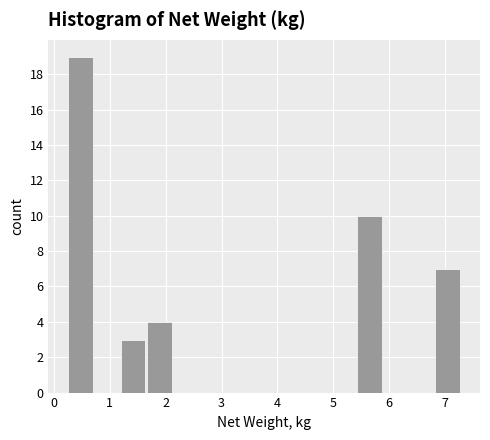

Reading left to right, list every bar in this chart as the range it spans on the x-axis followed by its height. Neither the bar edges nor the heights are printed on the chart, so give them approximately, as read against the axes.

0.25 to 0.72: 19
0.72 to 1.19: 0
1.19 to 1.66: 3
1.66 to 2.13: 4
2.13 to 2.60: 0
2.60 to 3.07: 0
3.07 to 3.54: 0
3.54 to 4.01: 0
4.01 to 4.48: 0
4.48 to 4.95: 0
4.95 to 5.42: 0
5.42 to 5.89: 10
5.89 to 6.36: 0
6.36 to 6.83: 0
6.83 to 7.30: 7